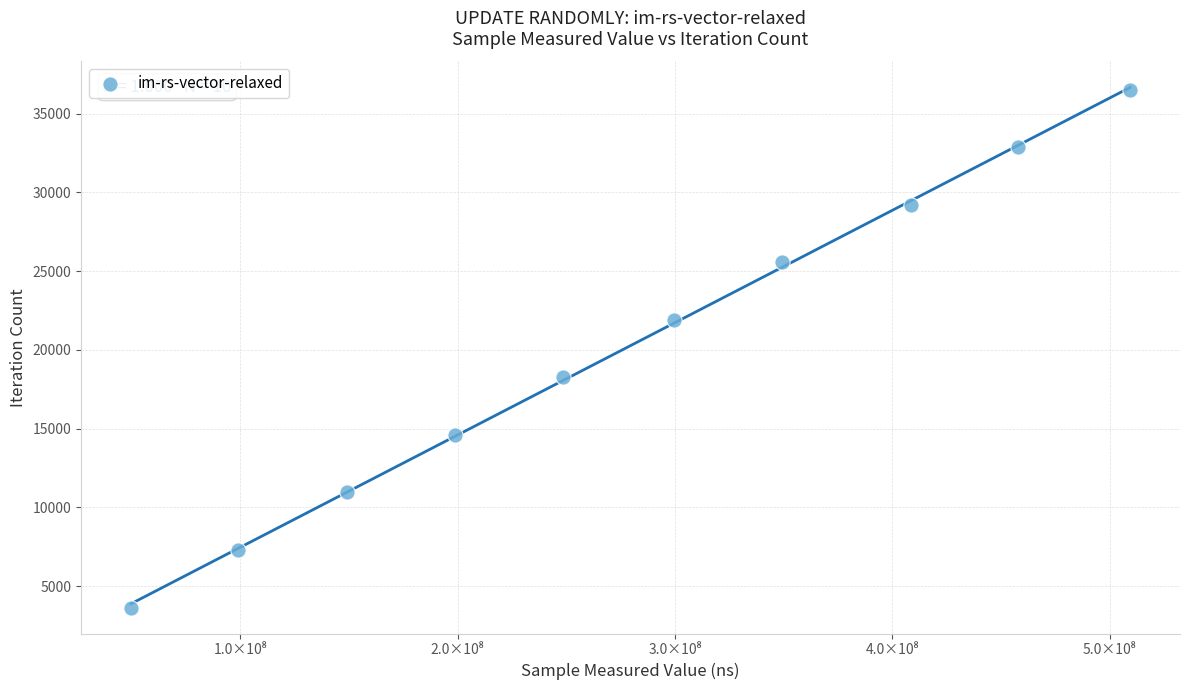

What is the range of Y values (max minus min)?

32868